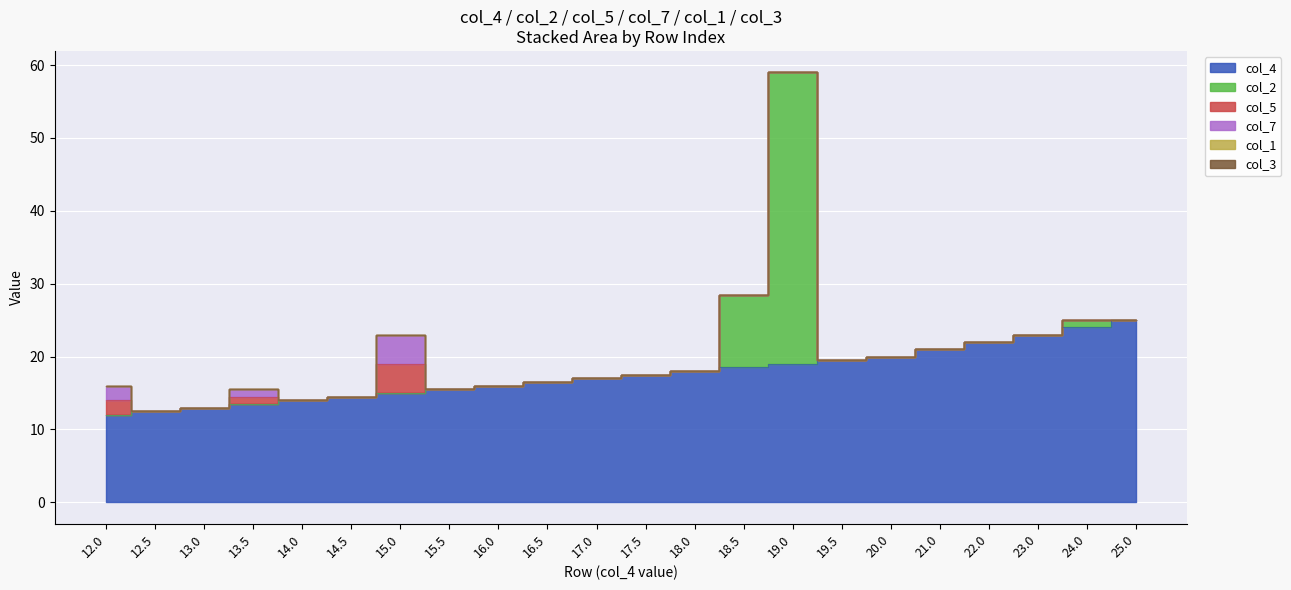

What is the spread (max minus min) of values at 16.0?

16.0